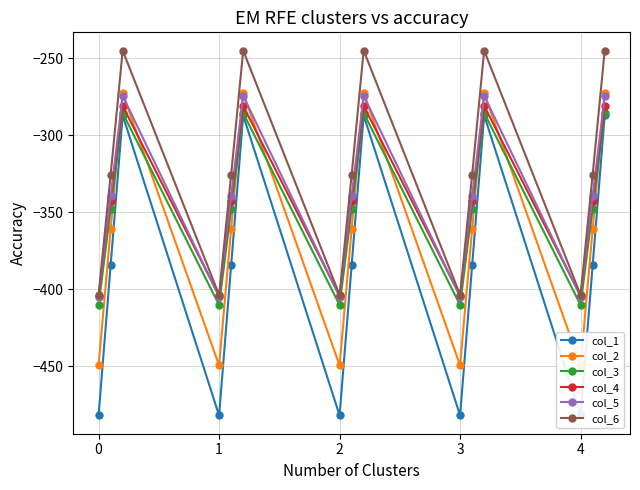

How many interior local valleys does the col_4 series have?

4